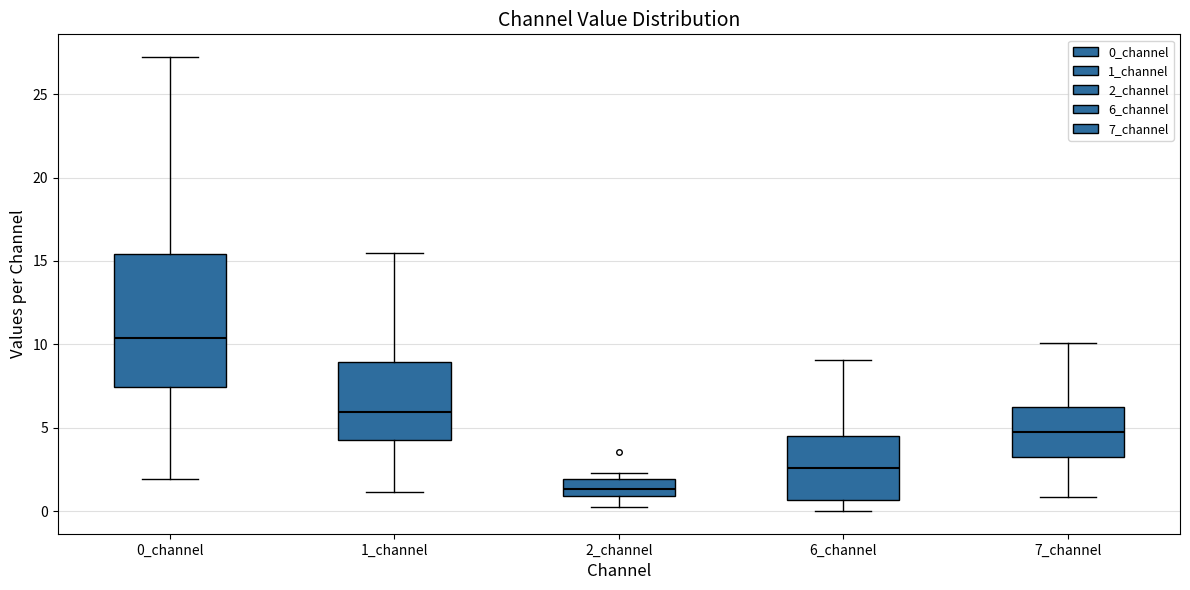

Reading left to right, transcribe this box plot: for each box, give where its median line is, the range the box spans, and where its two whiskers end, as read against the y-axis. The values are not printed on the chart, so give them approximately, as read against the axis.

0_channel: median 10.5, box 7.5 to 15.5, whiskers 2.0 to 27.0
1_channel: median 6.0, box 4.5 to 9.0, whiskers 1.0 to 15.5
2_channel: median 1.5, box 1.0 to 2.0, whiskers 0.0 to 2.5
6_channel: median 2.5, box 0.5 to 4.5, whiskers 0.0 to 9.0
7_channel: median 4.5, box 3.5 to 6.0, whiskers 1.0 to 10.0